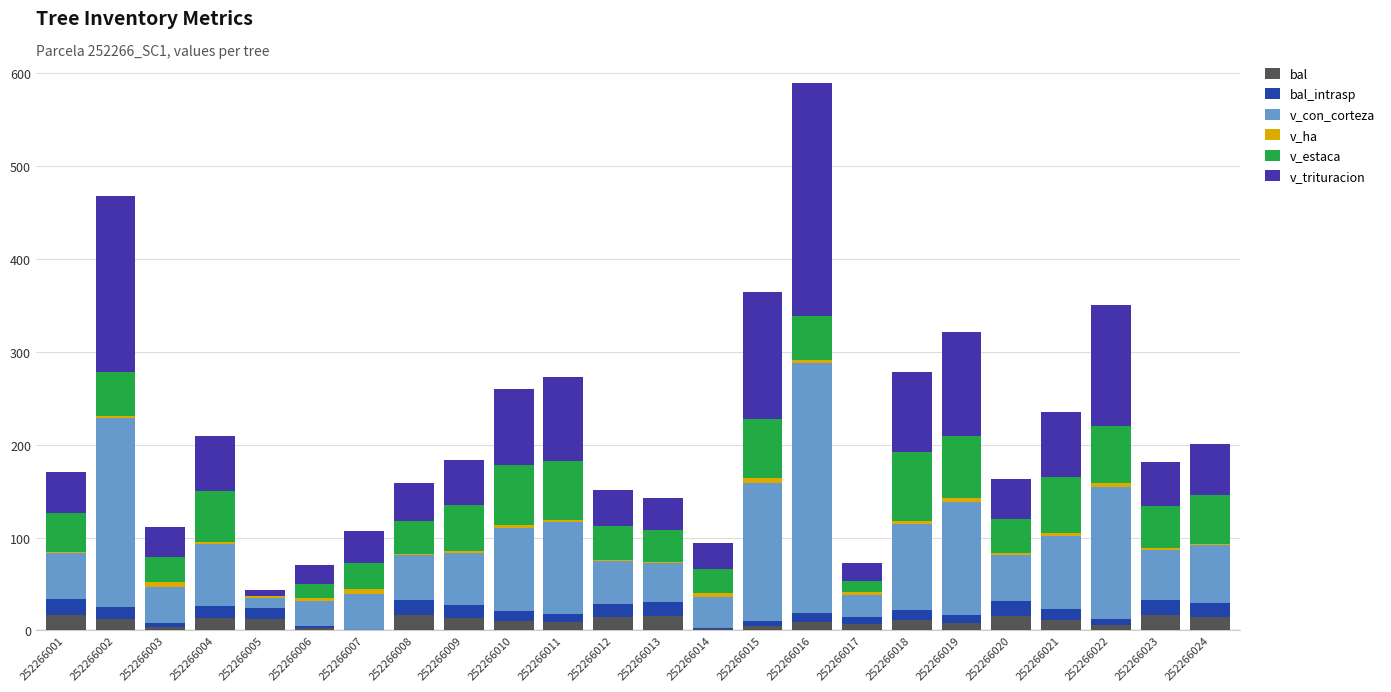

How many categories are shown in the chart?

24